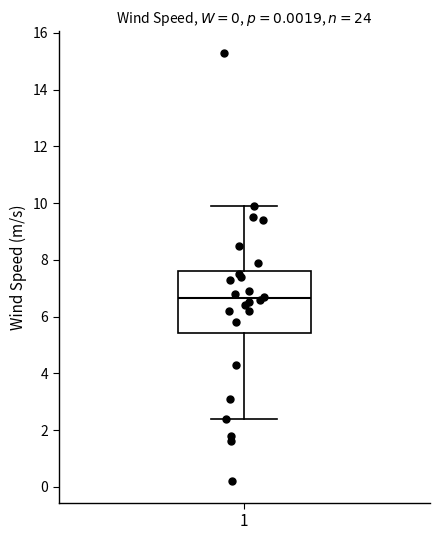

Transcribe this box plot: give where the median line is, the range the box spans, and where the two whiskers end, as read against the y-axis. The values are not printed on the chart, so give them approximately, as read against the axis.

median 6.6, box 5.4 to 7.6, whiskers 2.4 to 10.0